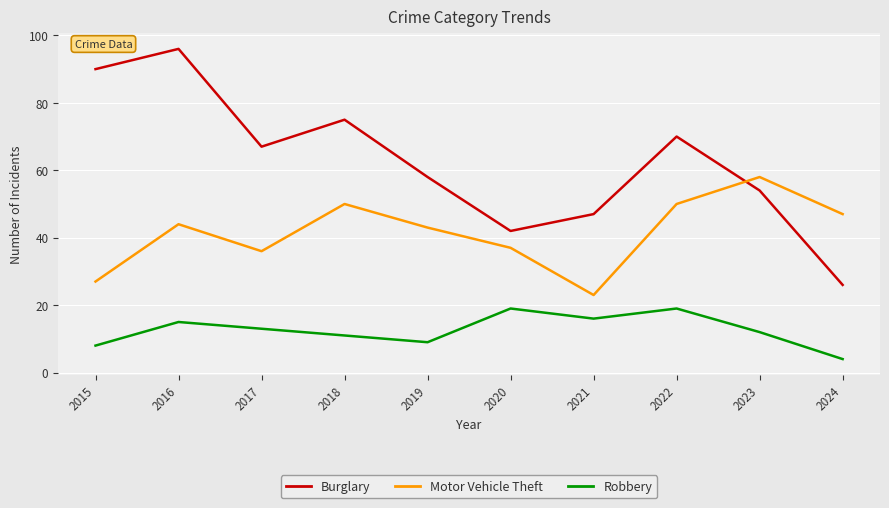

True or false: Burglary and Robbery intersect in this chart.

False